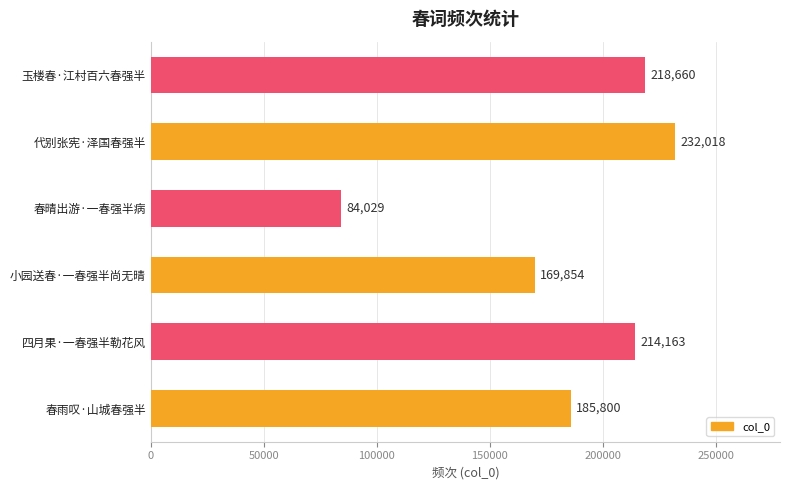

The value at 四月果·一春强半勒花风 is 214163. True or false?

True